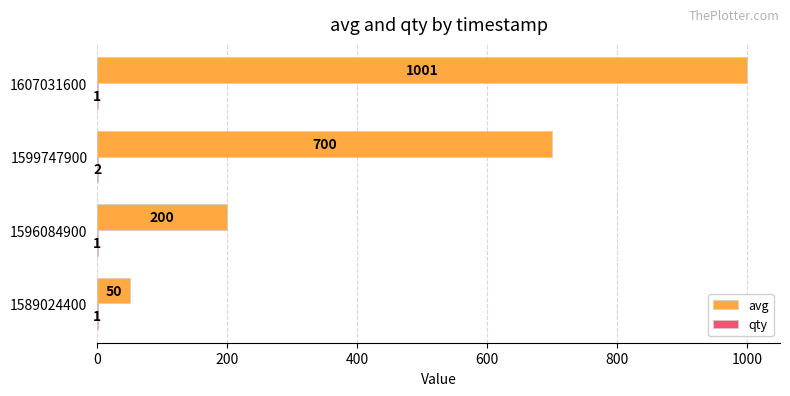

Which series has the largest range (max minus min)?

avg